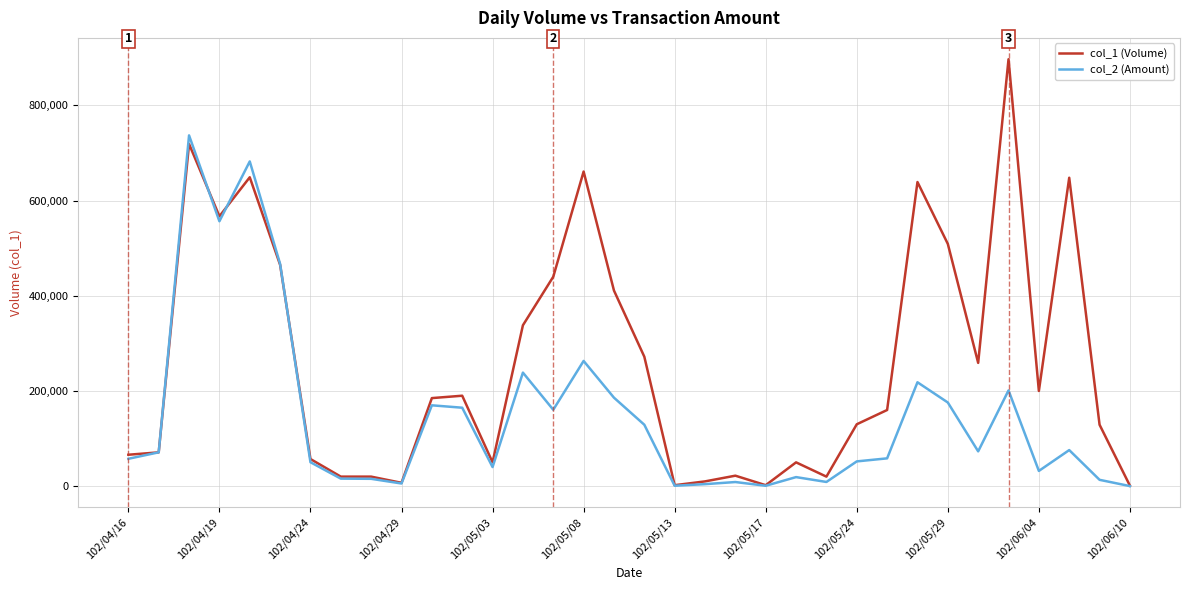

Rank the series by their maximum value, from lowest to highest.

col_2 (Amount), col_1 (Volume)